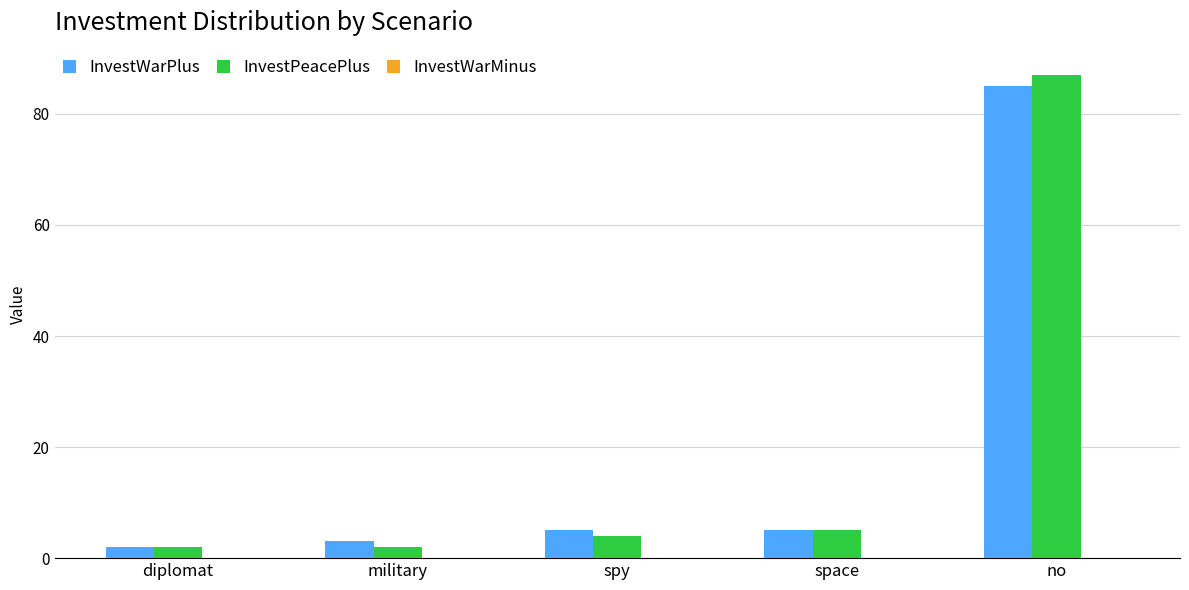

What value does the InvestPeacePlus series have at no?

87